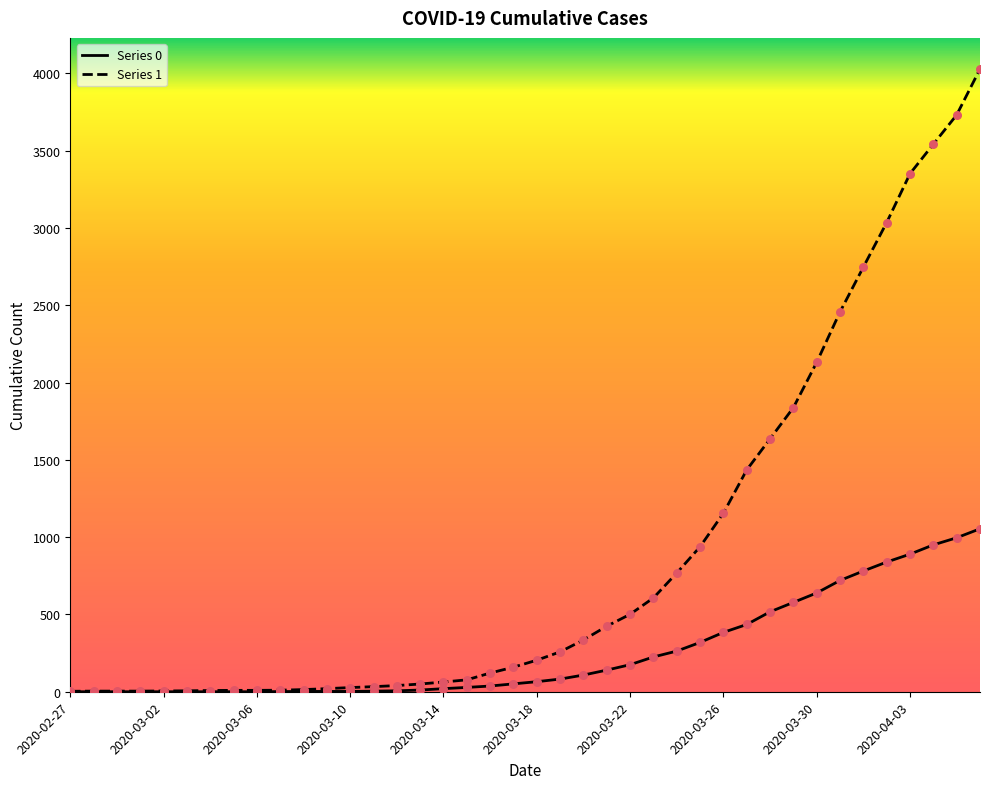

What is the maximum value shown in the chart?

4028